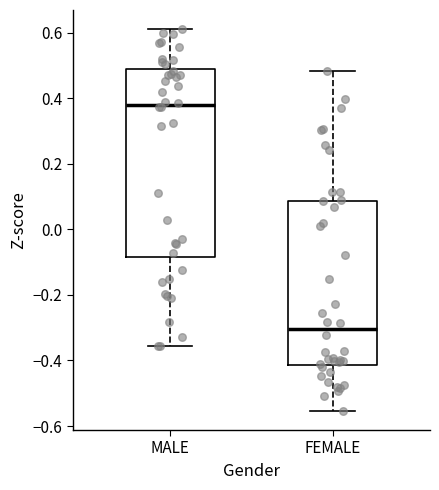

Which box's median line is the lowest?

FEMALE